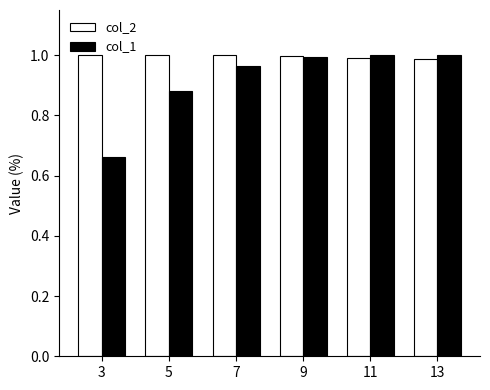

Rank the series by their average value, from highest to lowest.

col_2, col_1